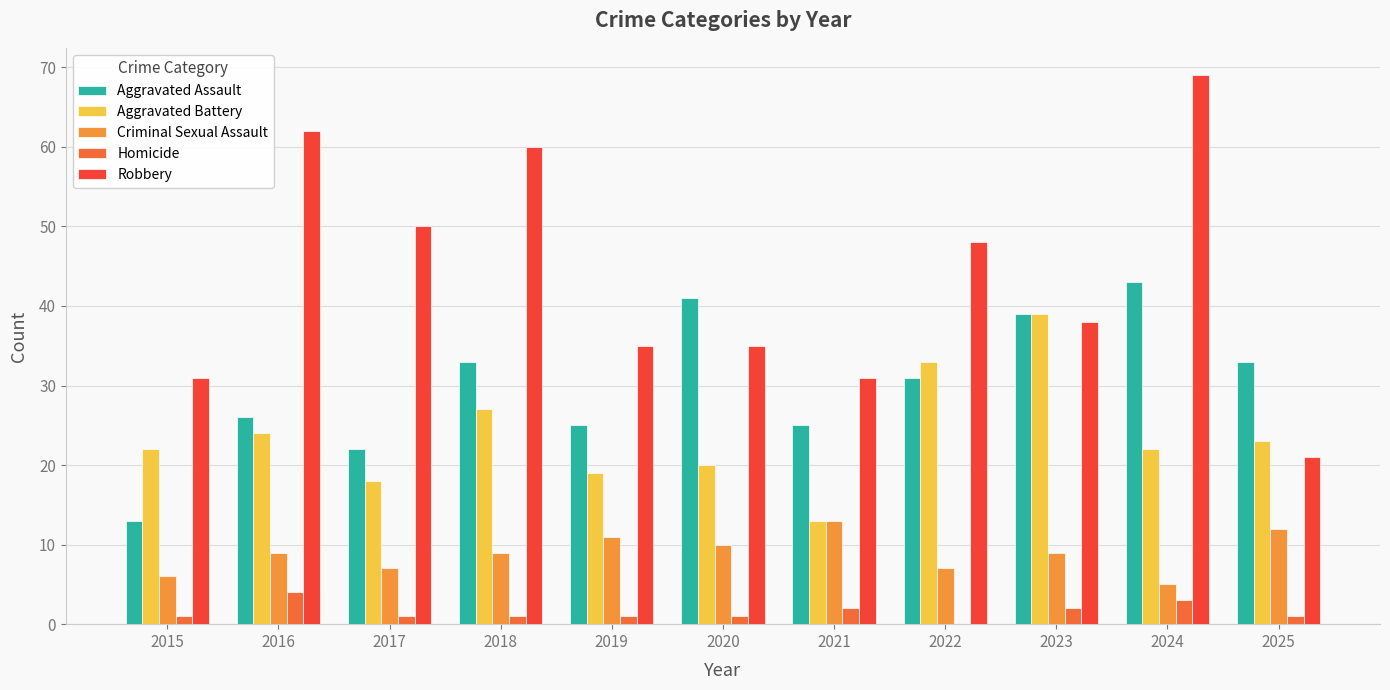

What are all the series names shown in the legend?

Aggravated Assault, Aggravated Battery, Criminal Sexual Assault, Homicide, Robbery